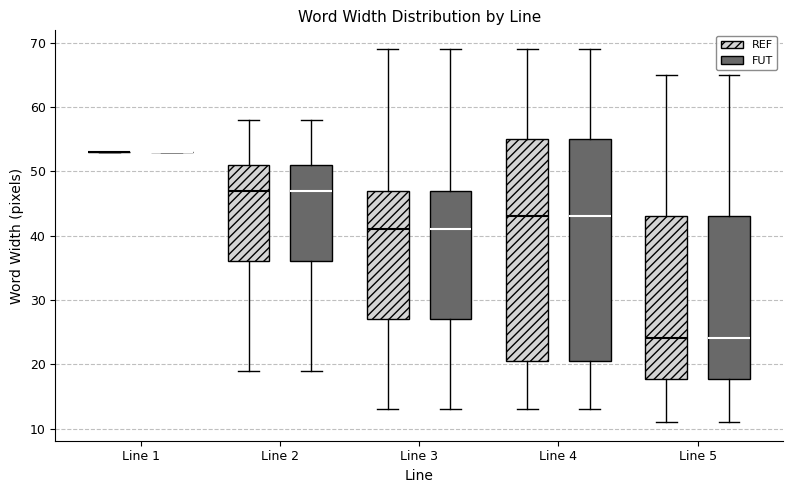

Reading left to right, transcribe this box plot: for each box, give where its median line is, the range the box spans, and where its two whiskers end, as read against the y-axis. The values are not printed on the chart, so give them approximately, as read against the axis.

Line 1 (REF): box collapsed to a line at 53, whiskers 53 to 53
Line 1 (FUT): box collapsed to a line at 53, whiskers 53 to 53
Line 2 (REF): median 47, box 36 to 51, whiskers 19 to 58
Line 2 (FUT): median 47, box 36 to 51, whiskers 19 to 58
Line 3 (REF): median 41, box 27 to 47, whiskers 13 to 69
Line 3 (FUT): median 41, box 27 to 47, whiskers 13 to 69
Line 4 (REF): median 43, box 21 to 55, whiskers 13 to 69
Line 4 (FUT): median 43, box 21 to 55, whiskers 13 to 69
Line 5 (REF): median 24, box 18 to 43, whiskers 11 to 65
Line 5 (FUT): median 24, box 18 to 43, whiskers 11 to 65